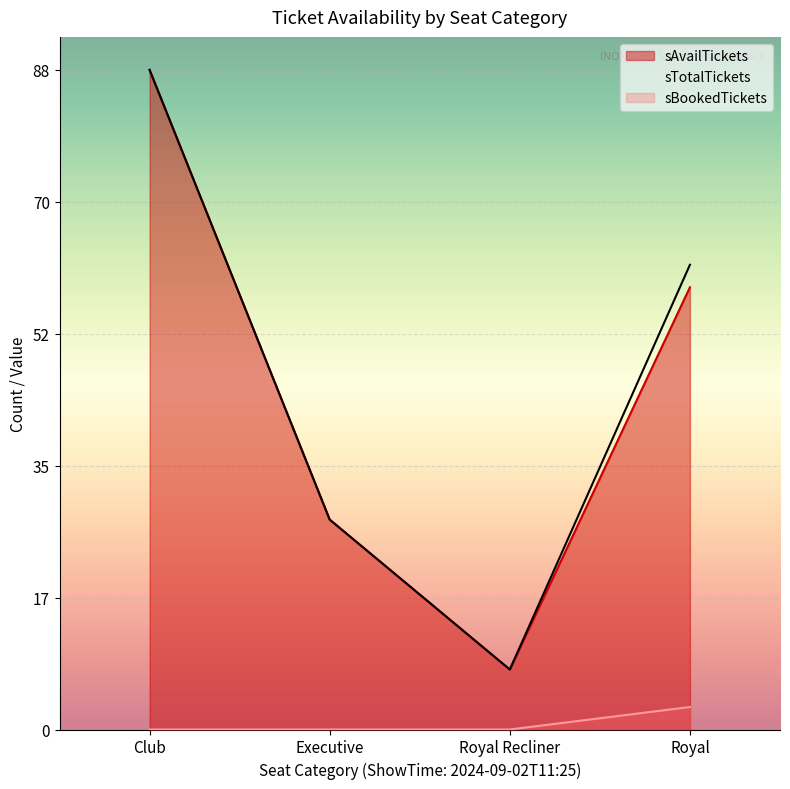

At which category is the sum across all series the highest?

Club